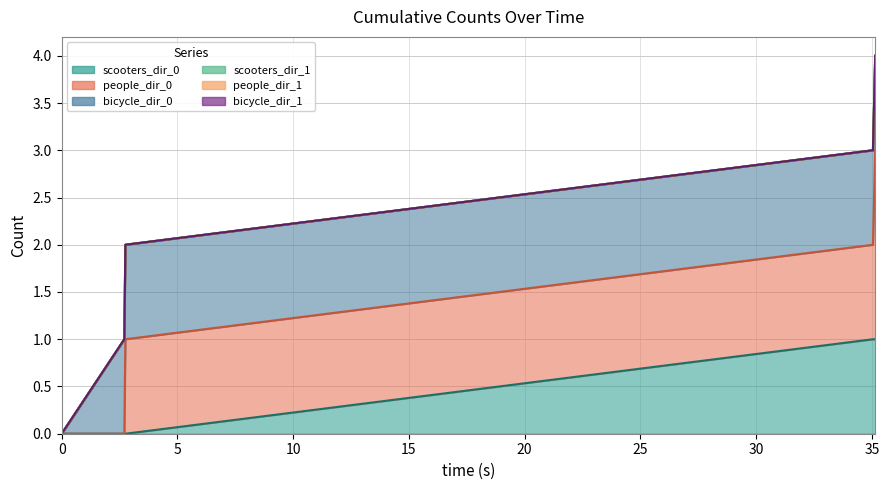

Between 2.752405570097694 and 35.1461210703727, which series saw the biggest shift?

scooters_dir_0